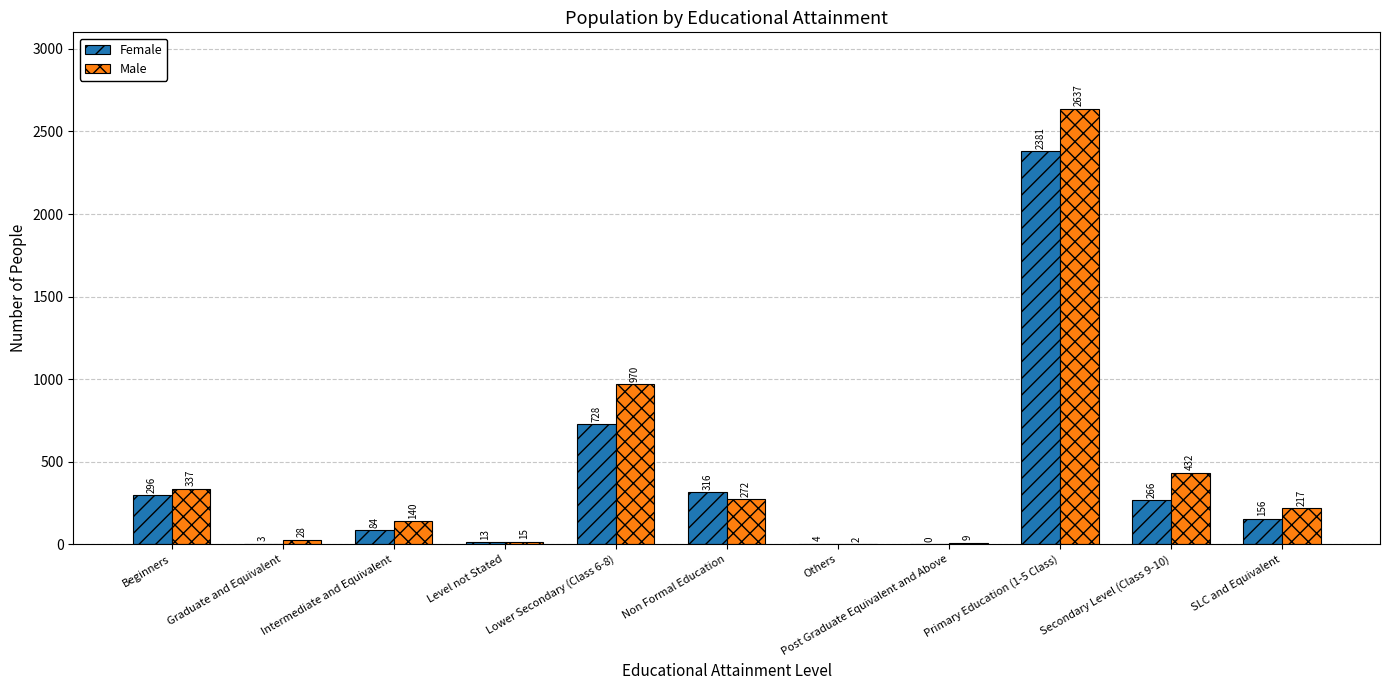

Reading left to right, transcribe all the data shown in this chart.

Female: 296	3	84	13	728	316	4	0	2381	266	156
Male: 337	28	140	15	970	272	2	9	2637	432	217